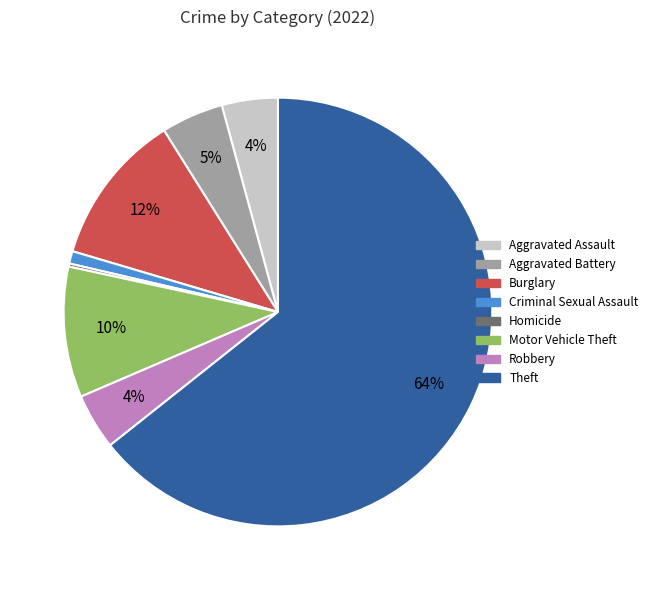

Which category accounts for the majority?

Theft